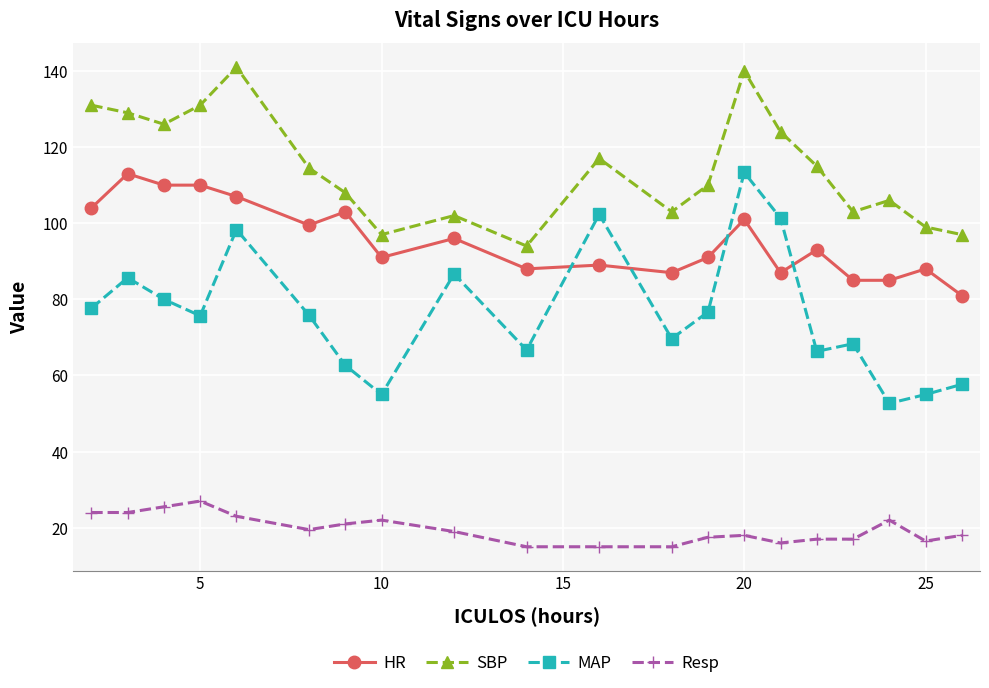

What is the value of the HR point at the 18th from the left?

85.0